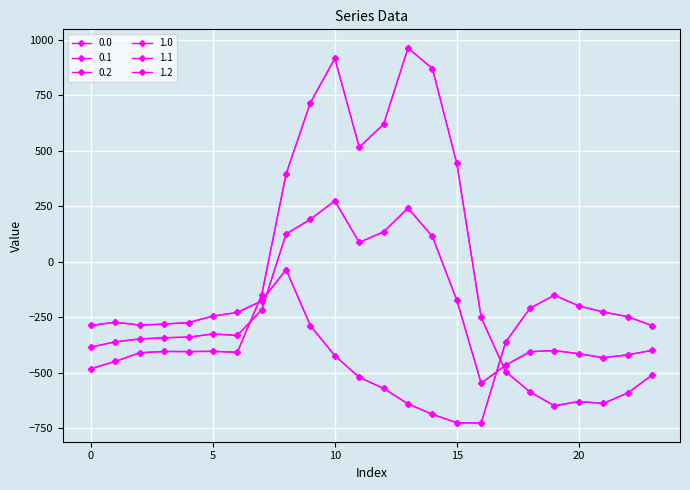

What is the lowest value of the 1.1 series?

-547.3